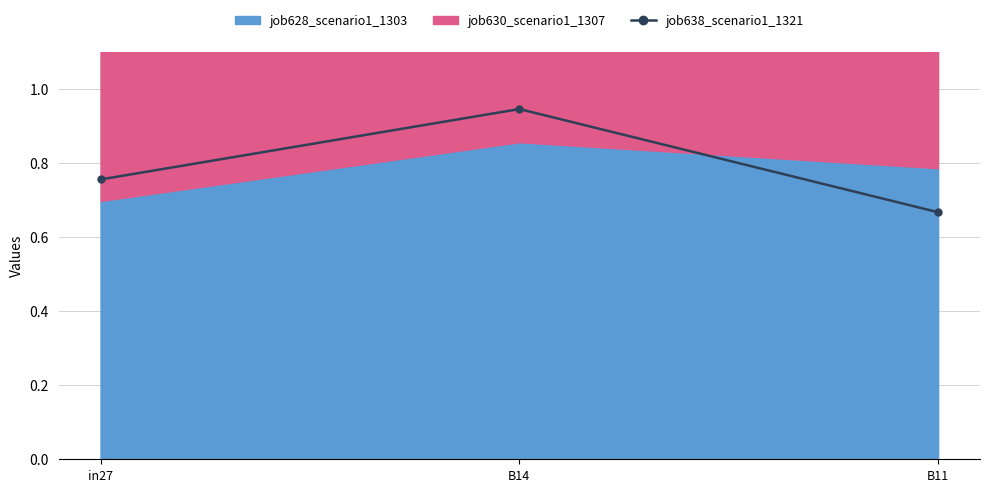

What position from the right is B14?

2